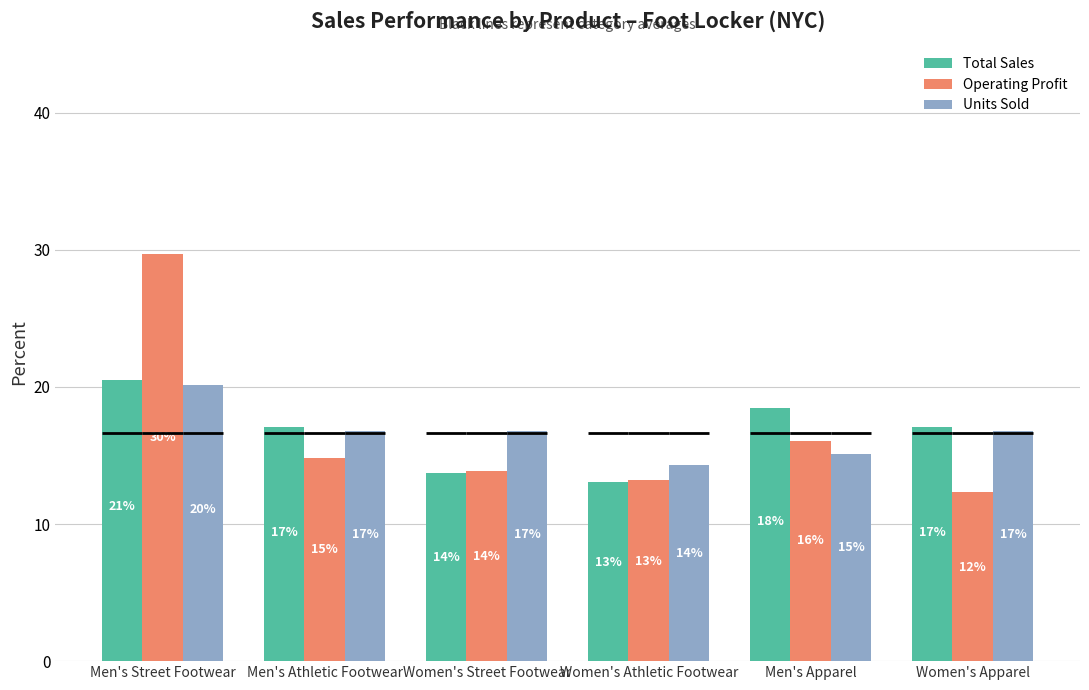

What position from the left is Women's Athletic Footwear?

4